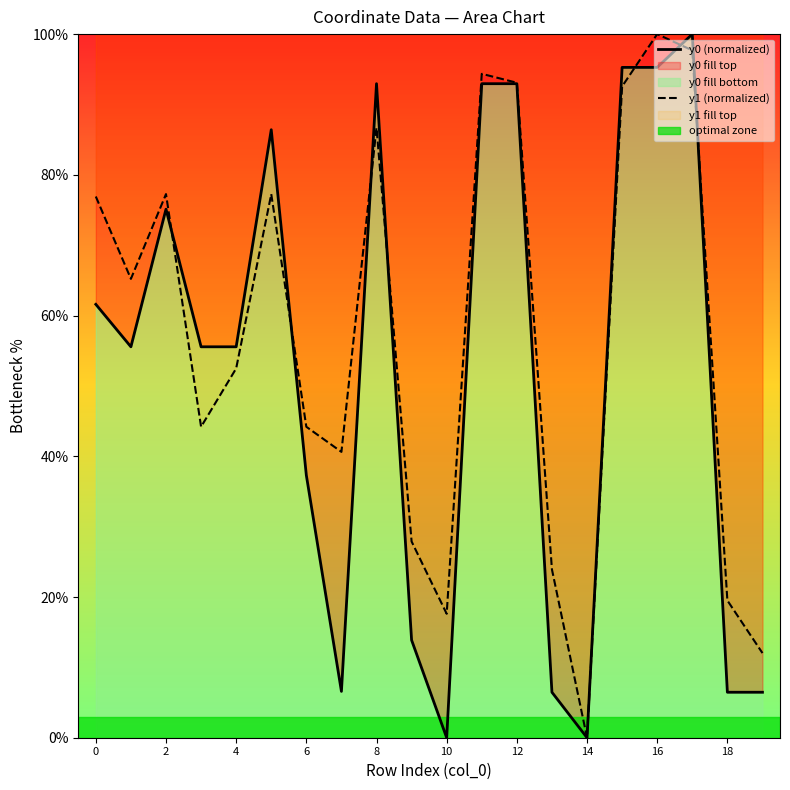

What is the sum of all y0 (normalized) values?

1036.4